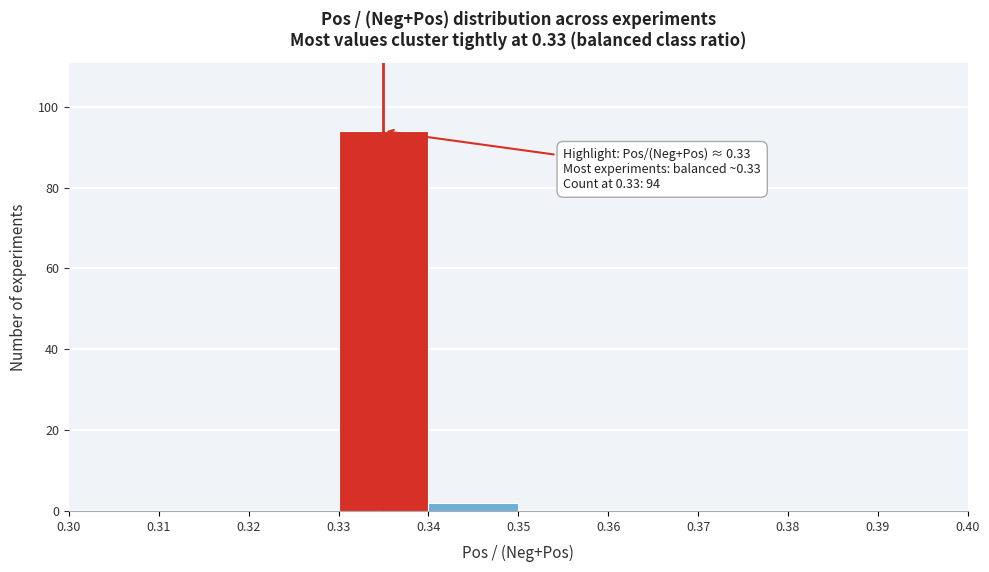

Over which range of the x-axis is the bar tallest?

0.33 to 0.34